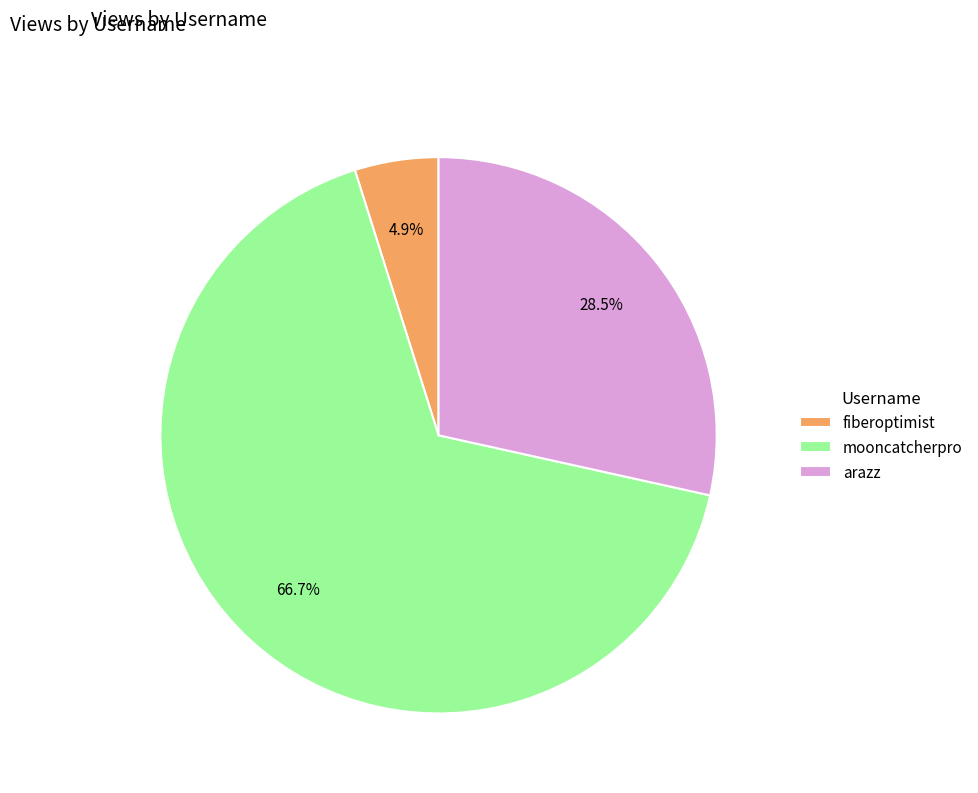

What portion of the pie excludes arazz?

71.5%